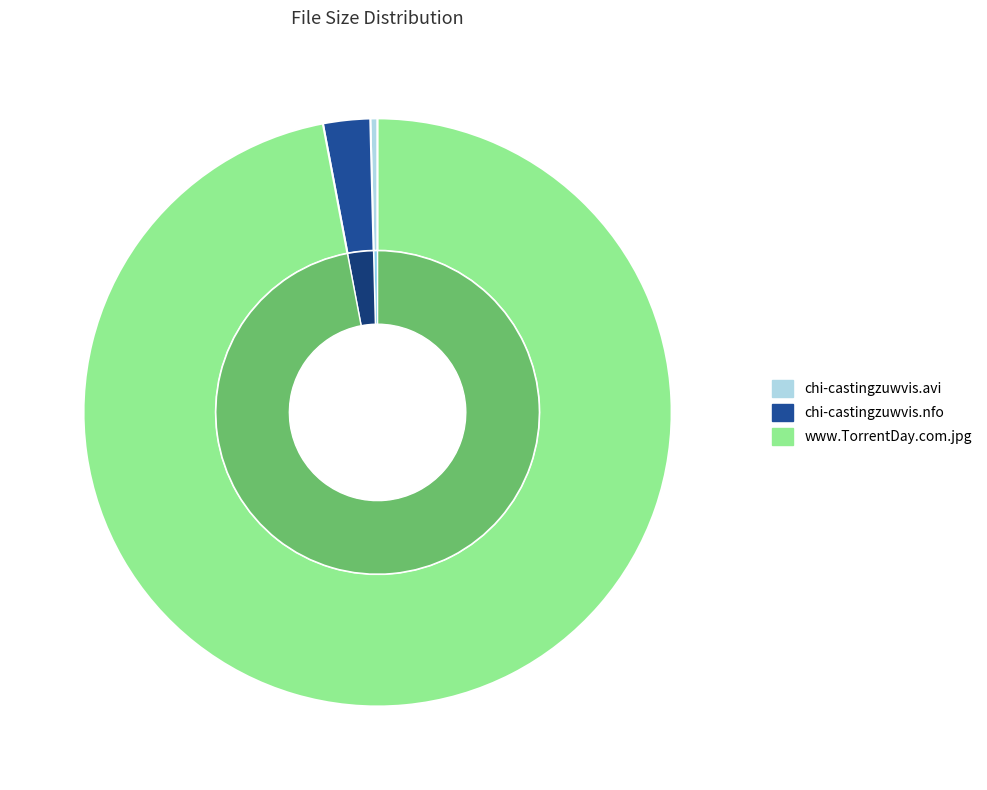

To the nearest percent, what portion does www.TorrentDay.com.jpg represent?

97%